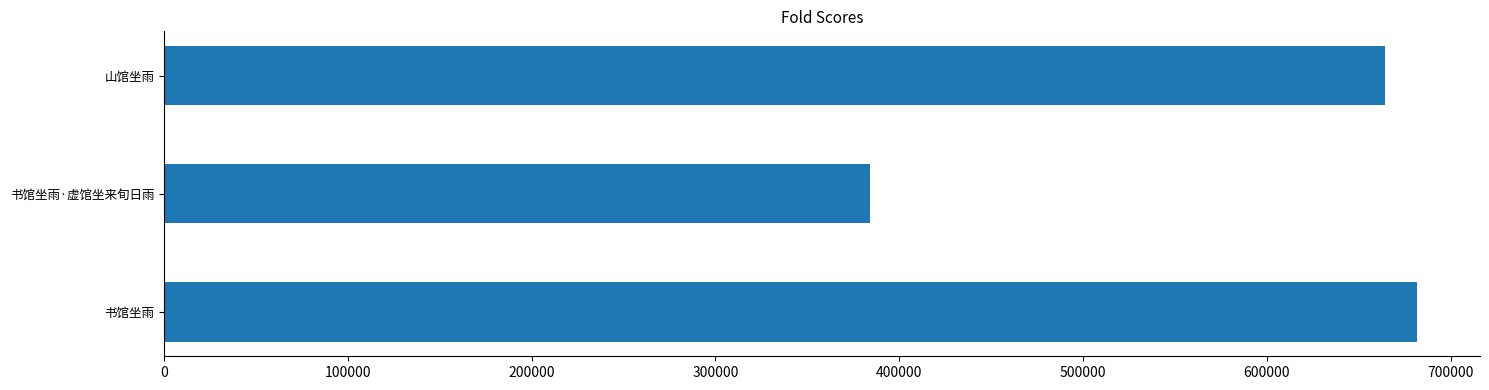

The chart shows a value of 384304 at 书馆坐雨·虚馆坐来旬日雨. True or false?

True